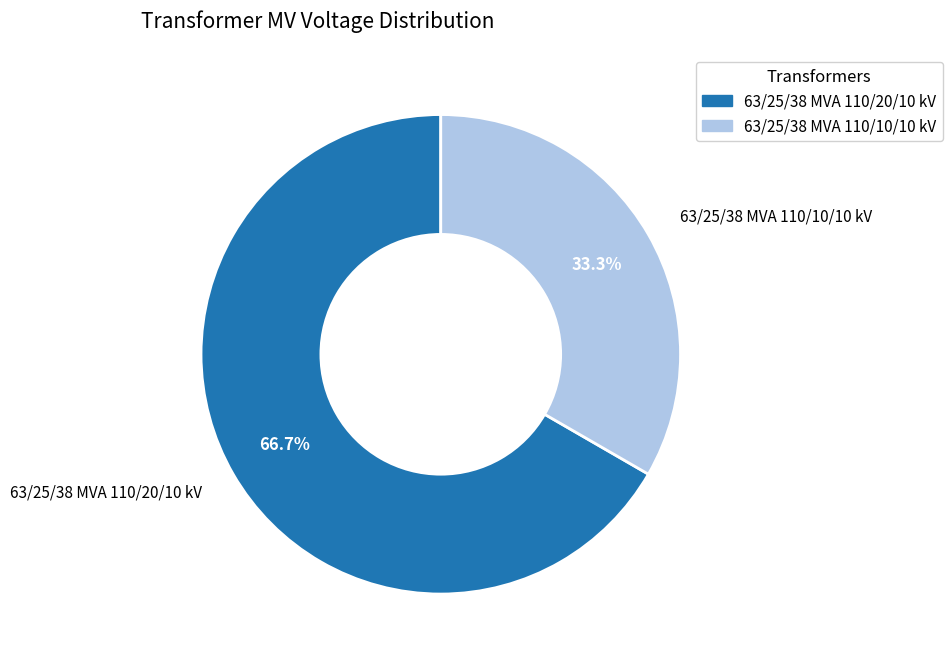

True or false: 63/25/38 MVA 110/10/10 kV accounts for 28% of the total.

False